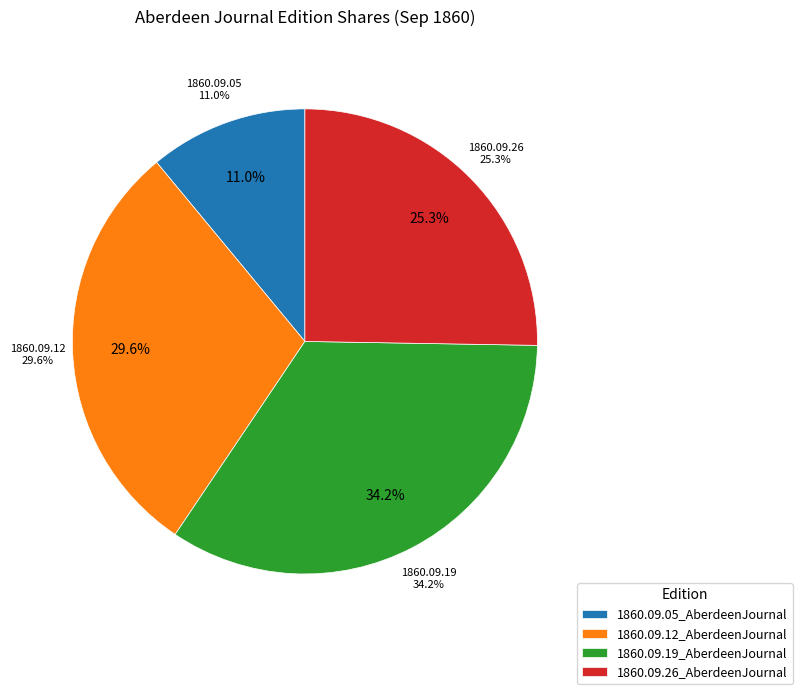

To the nearest percent, what is the combined percentage of 1860.09.12_AberdeenJournal and 1860.09.26_AberdeenJournal?

55%